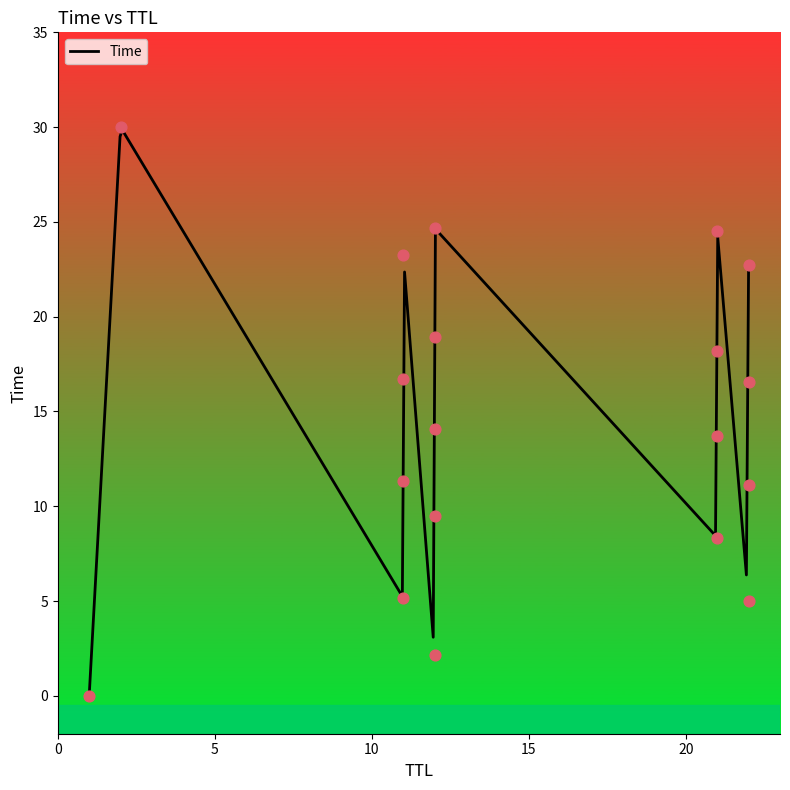

Which has a higher value, 12 or 22?

12